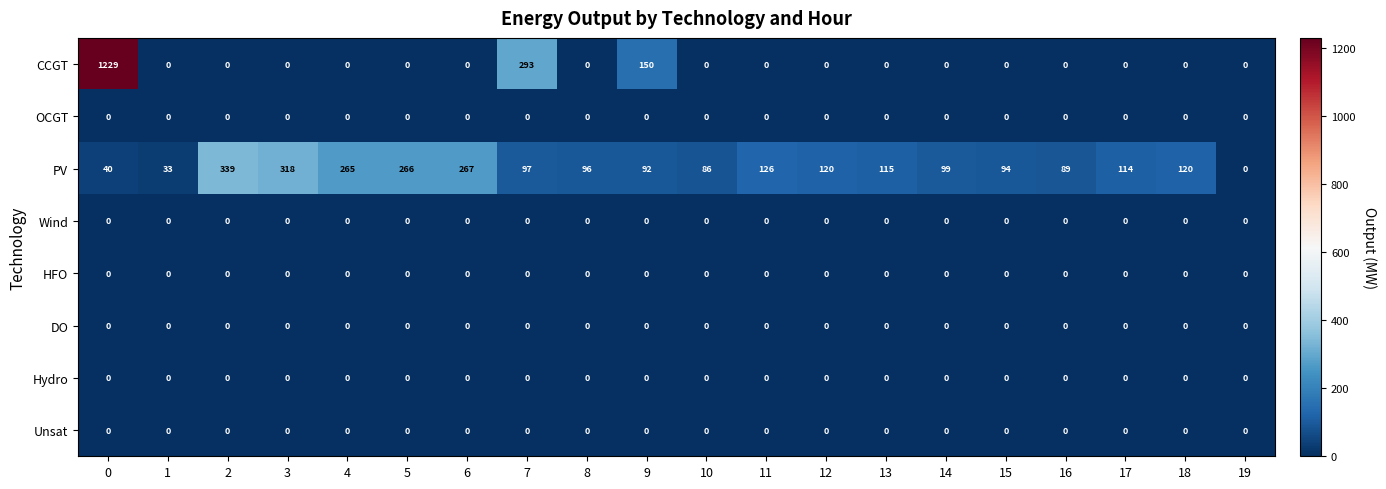

What is the maximum value shown in the chart?

1229